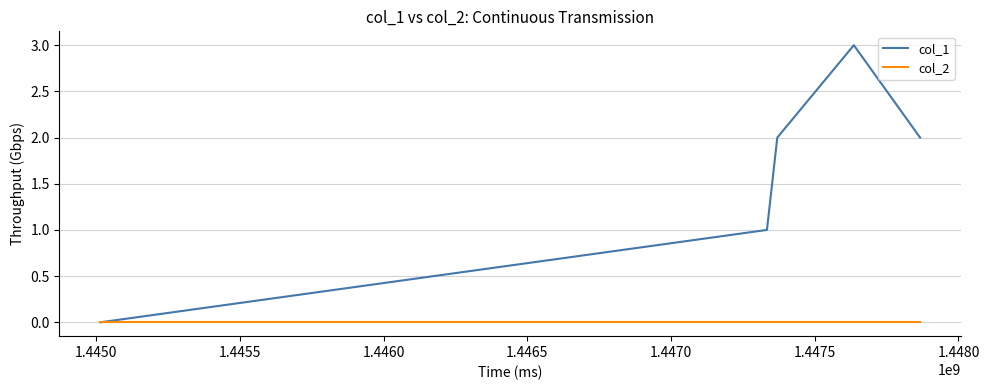

Which series has the largest total across all categories?

col_1